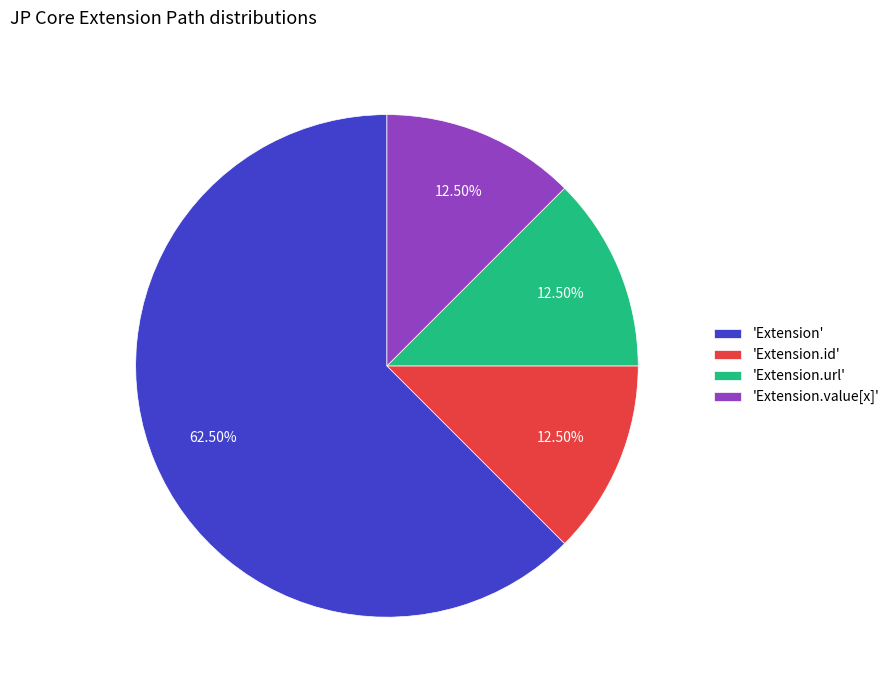

How many slices are in this pie chart?

4